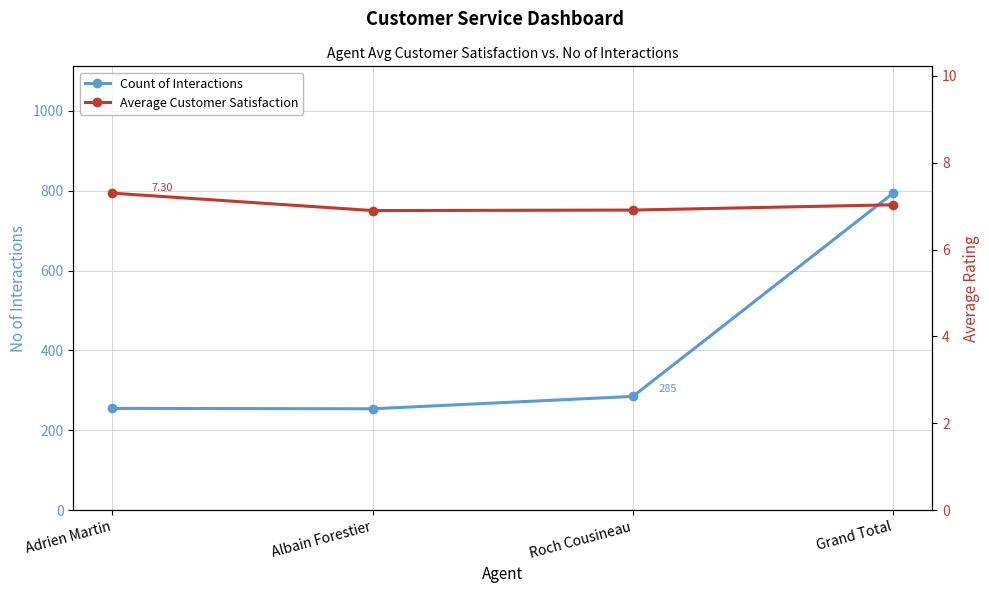

True or false: Count of Interactions and Average Customer Satisfaction intersect in this chart.

False